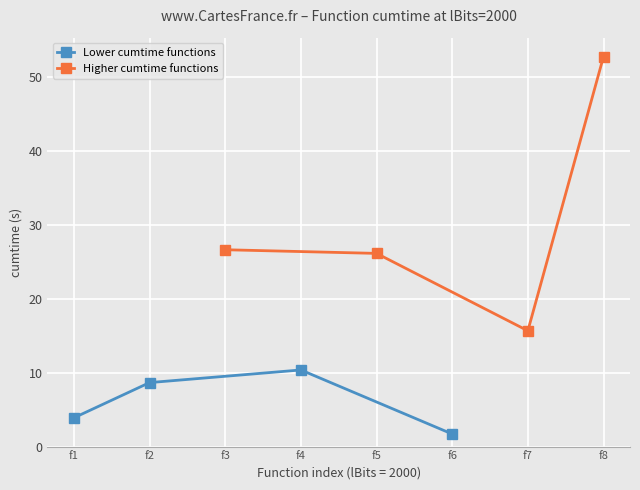

At which category does Lower cumtime functions reach its first local peak?

f4